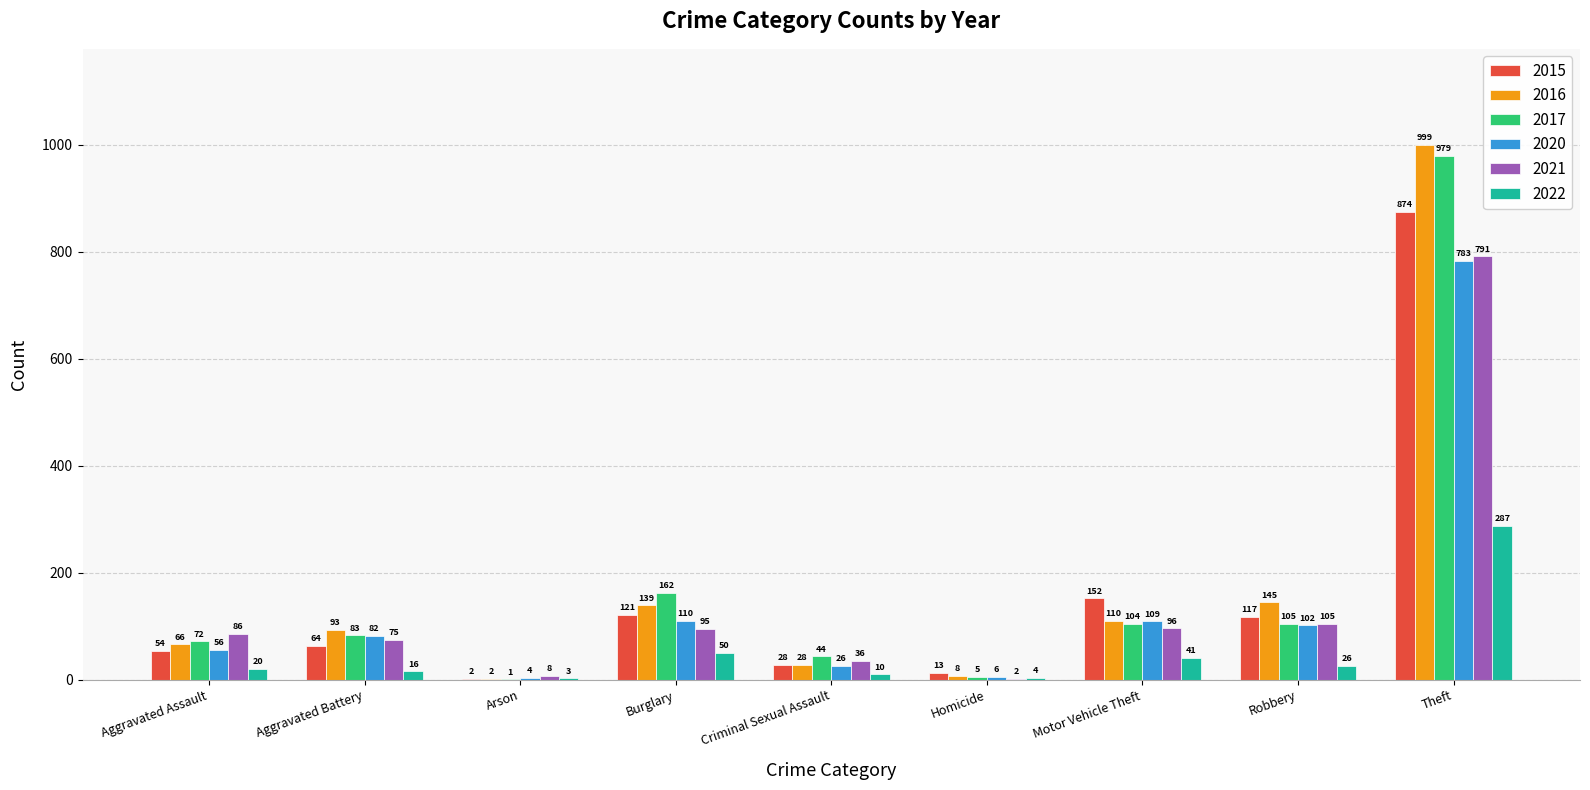

Where is 2017 nearest to the value 490?

Burglary